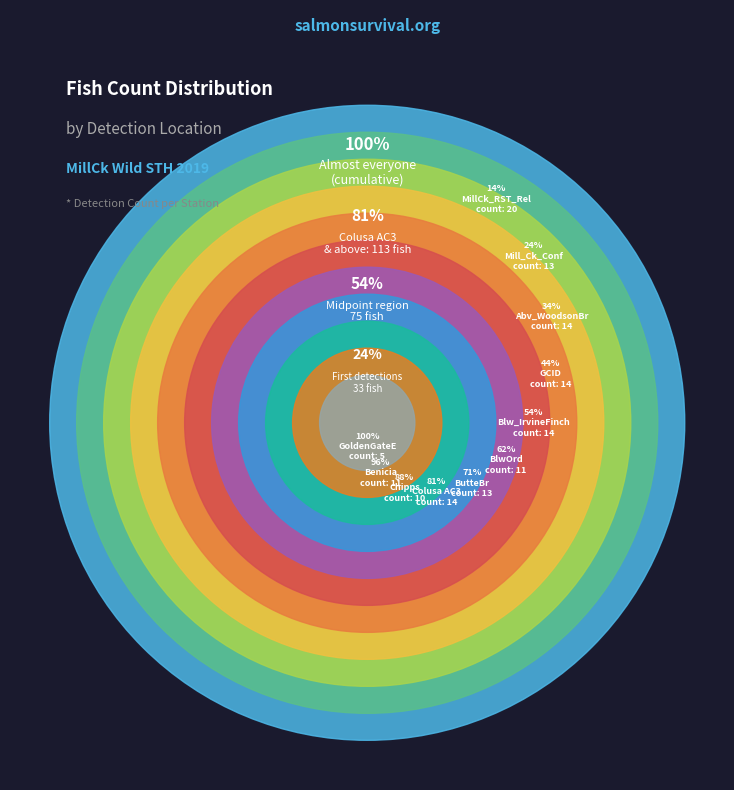

To the nearest percent, what is the average slice percentage?

9%